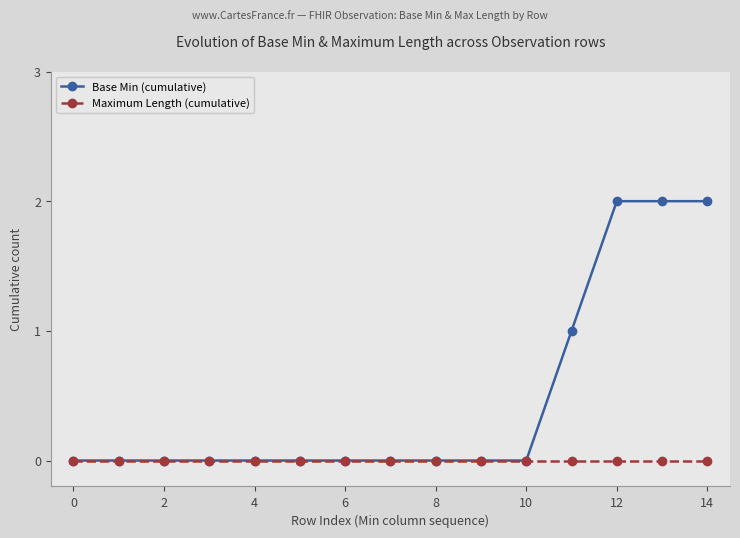

List the series in order of their peak value, lowest first.

Maximum Length (cumulative), Base Min (cumulative)